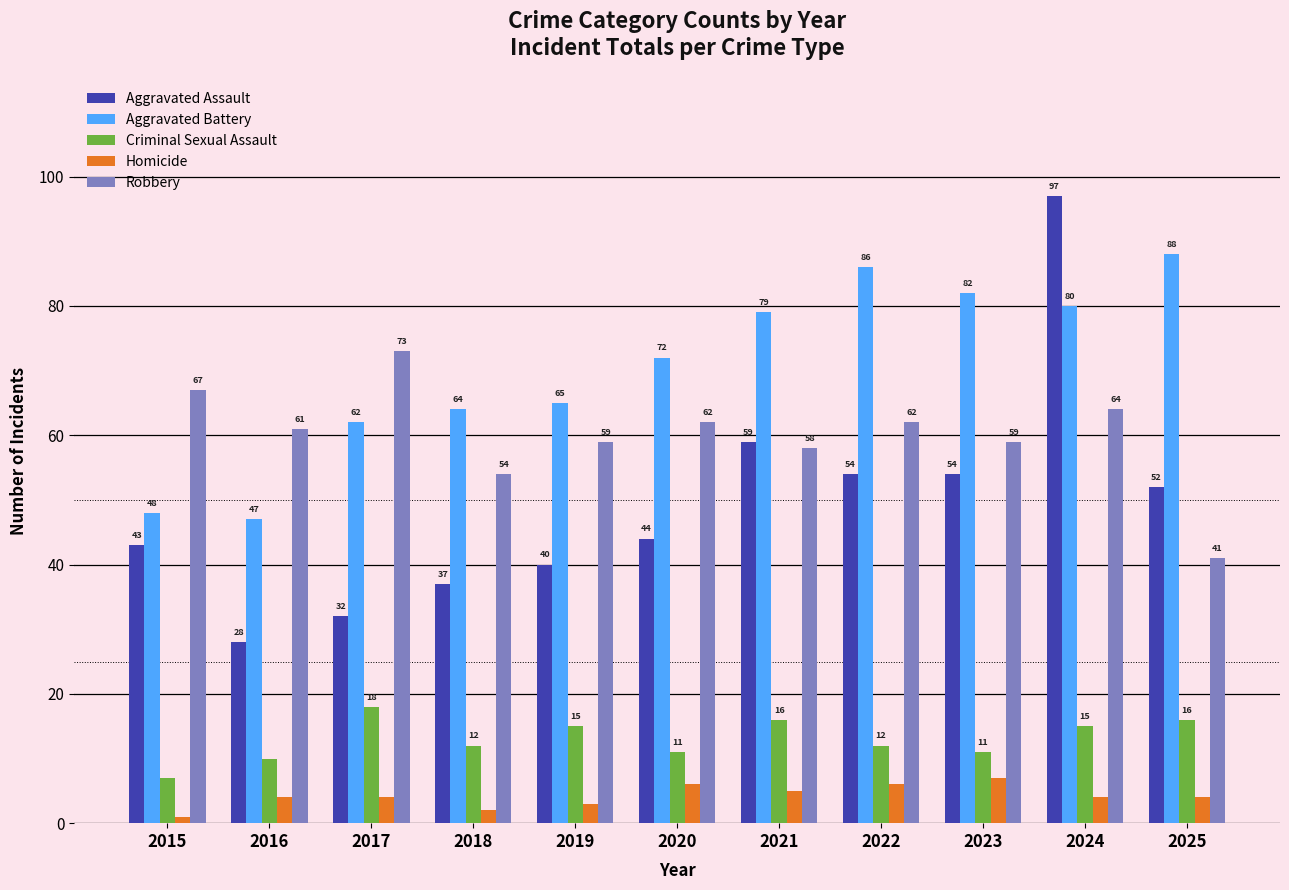

What is the difference between the second highest and minimum values in the Criminal Sexual Assault series?

9